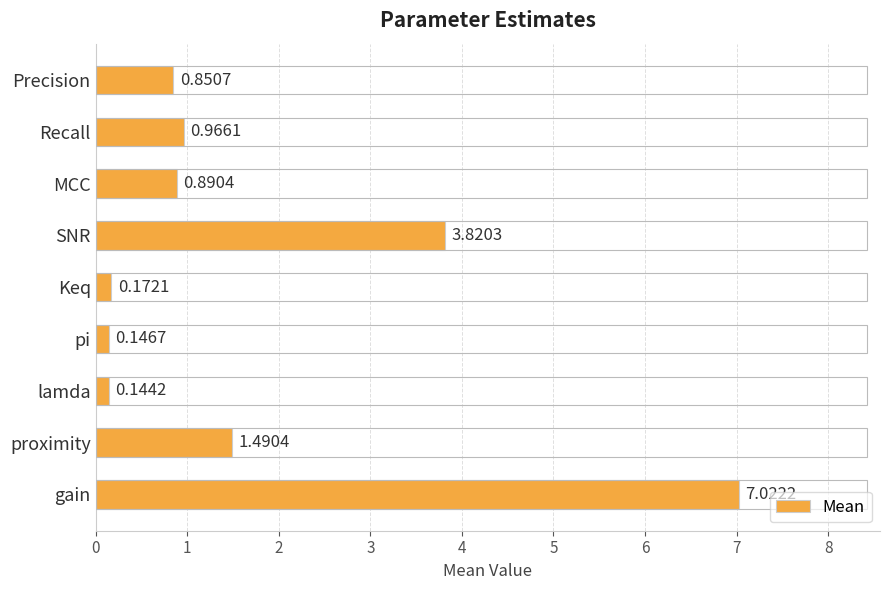

Which label corresponds to the smallest value in the chart?

lamda